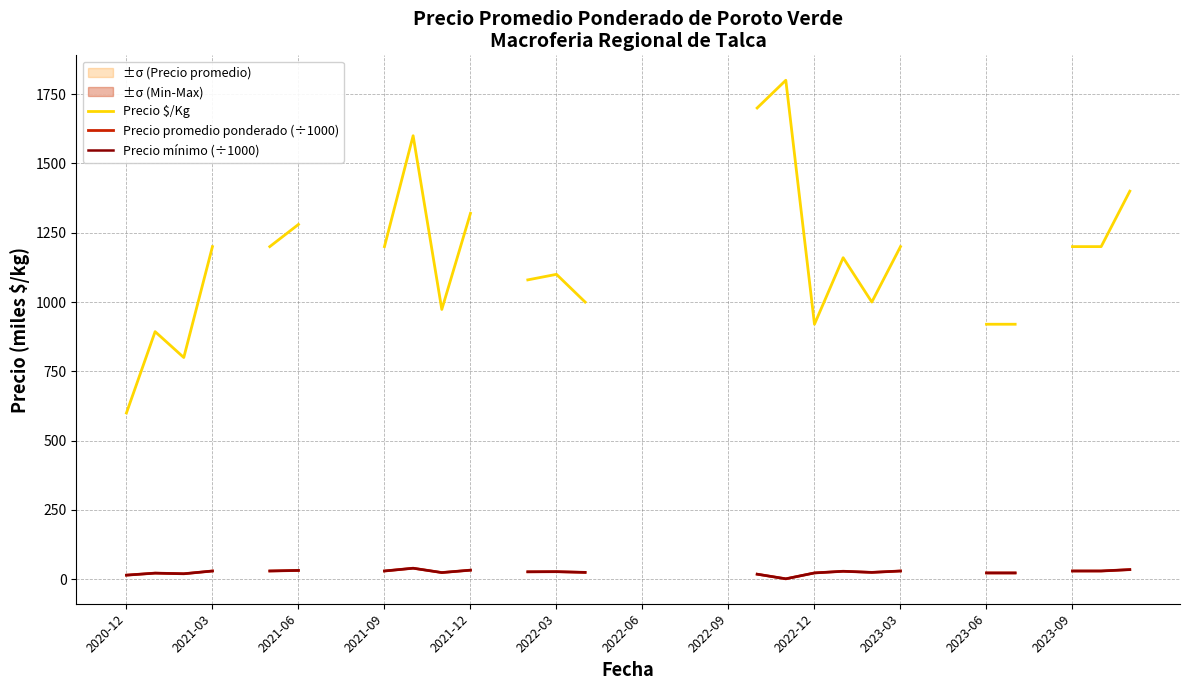

How many categories are shown in the chart?

36